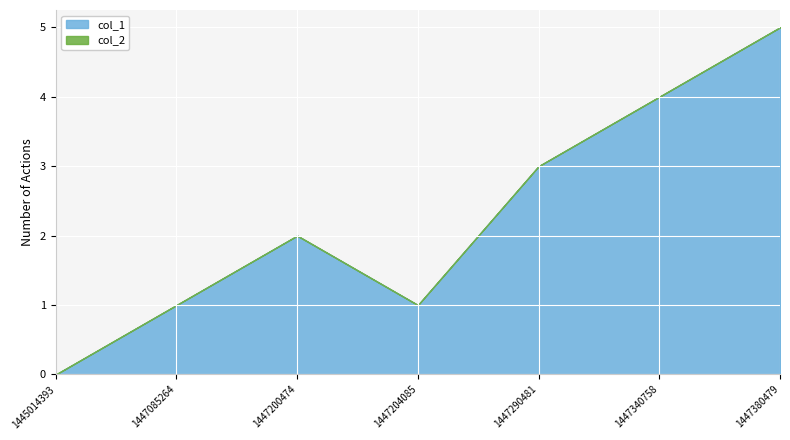

Rank the series by their average value, from highest to lowest.

col_1, col_2